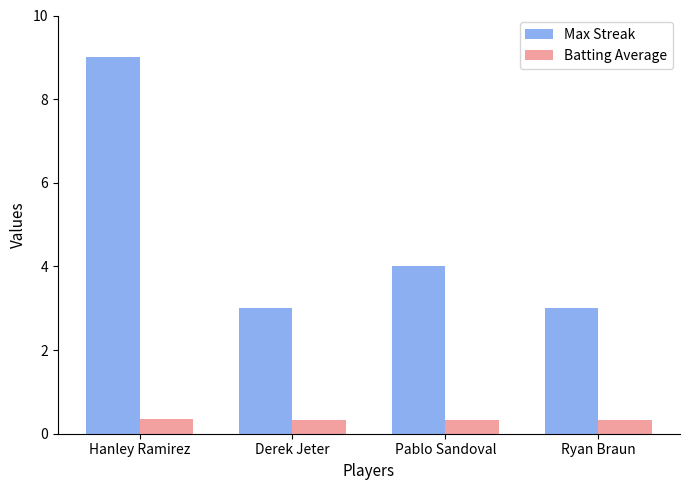

Where does the Max Streak series first go above 4?

Hanley Ramirez